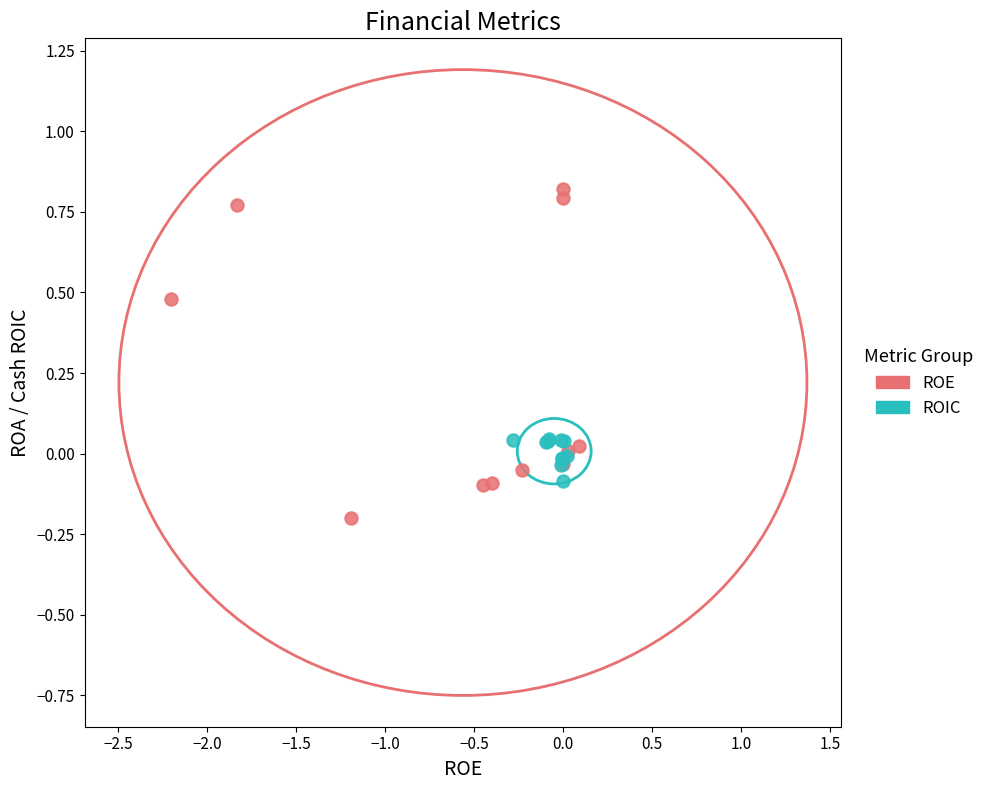

Which series contains the highest Y value?

ROE